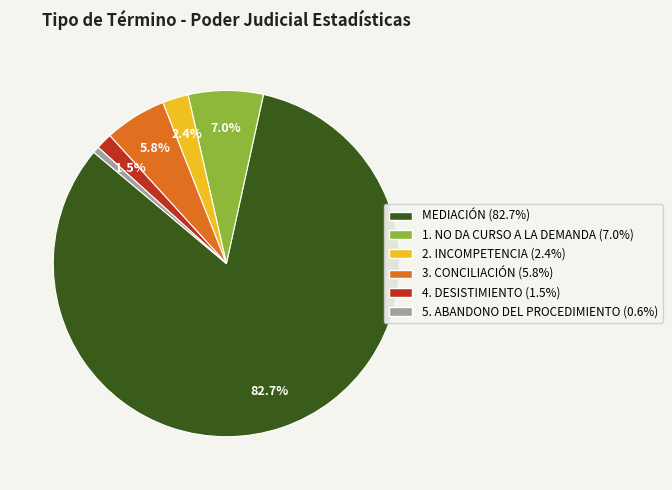

How many slices are in this pie chart?

6